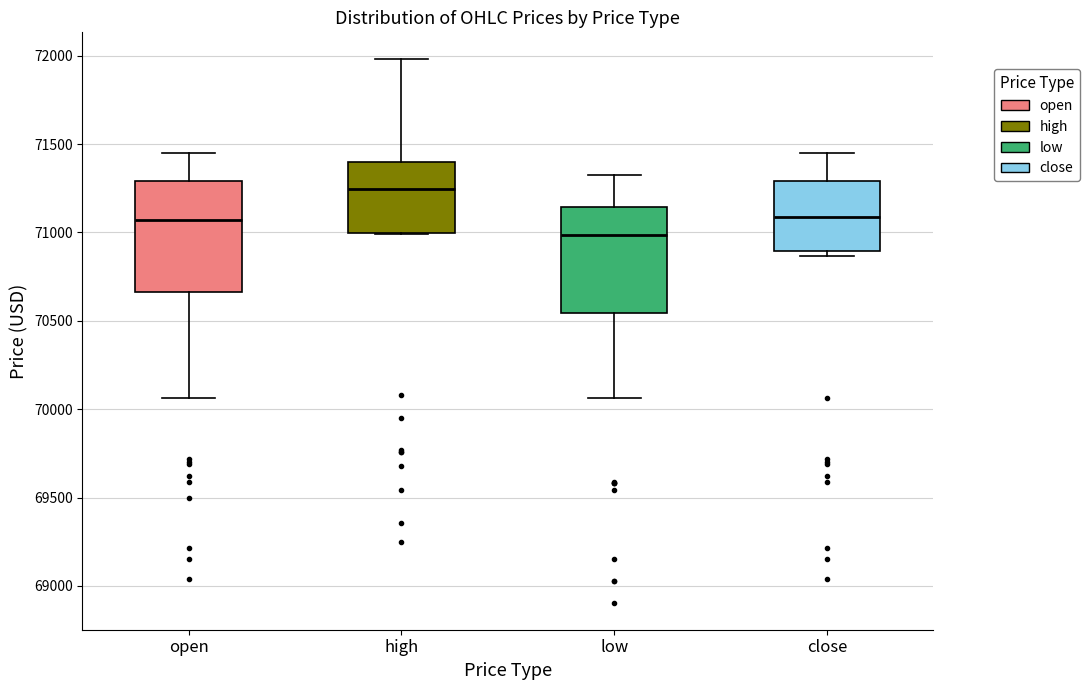

Where does the median line of the box for low sit on the y-axis? The values are not printed on the chart, so give them approximately, as read against the axis.

71000